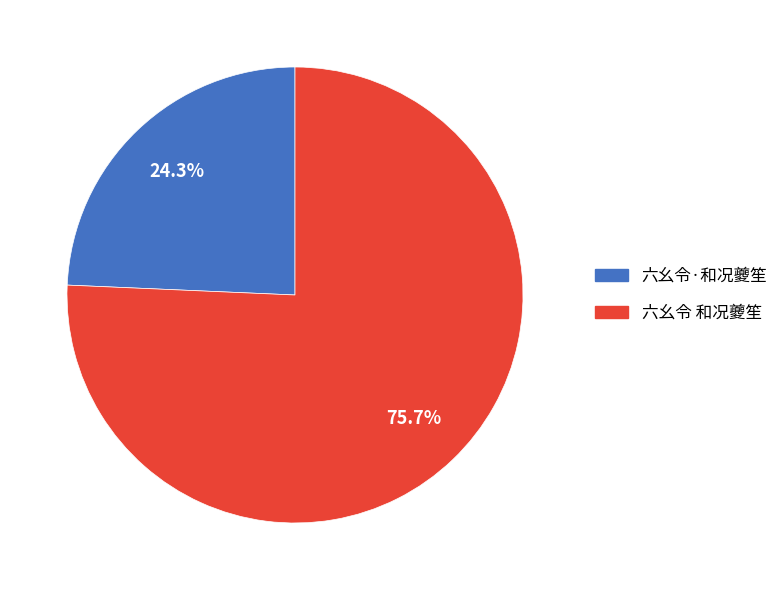

Which has a higher value, 六幺令·和况夔笙 or 六幺令 和况夔笙?

六幺令 和况夔笙